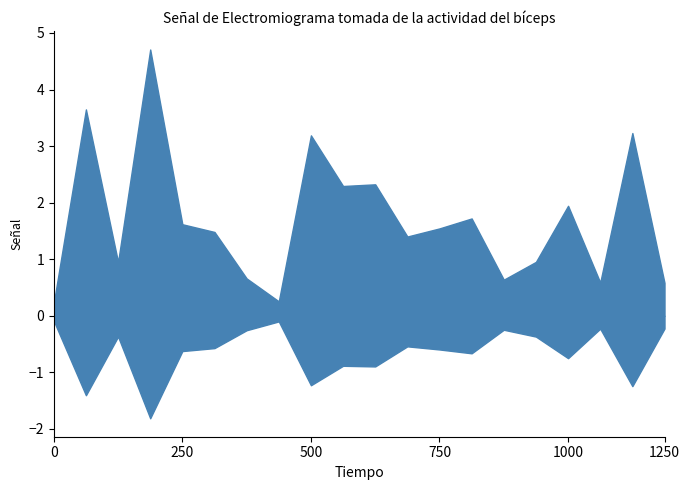

In BR_R, how many points are higher than both neighbors (excluding endpoints)?

7